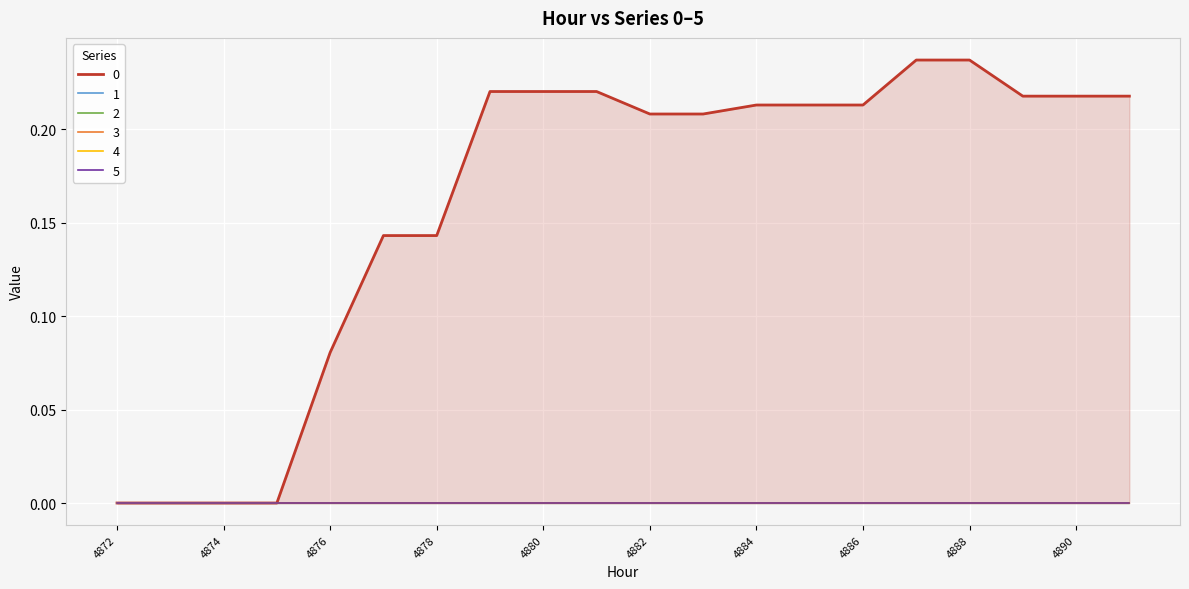

How many lines are shown in the chart?

6